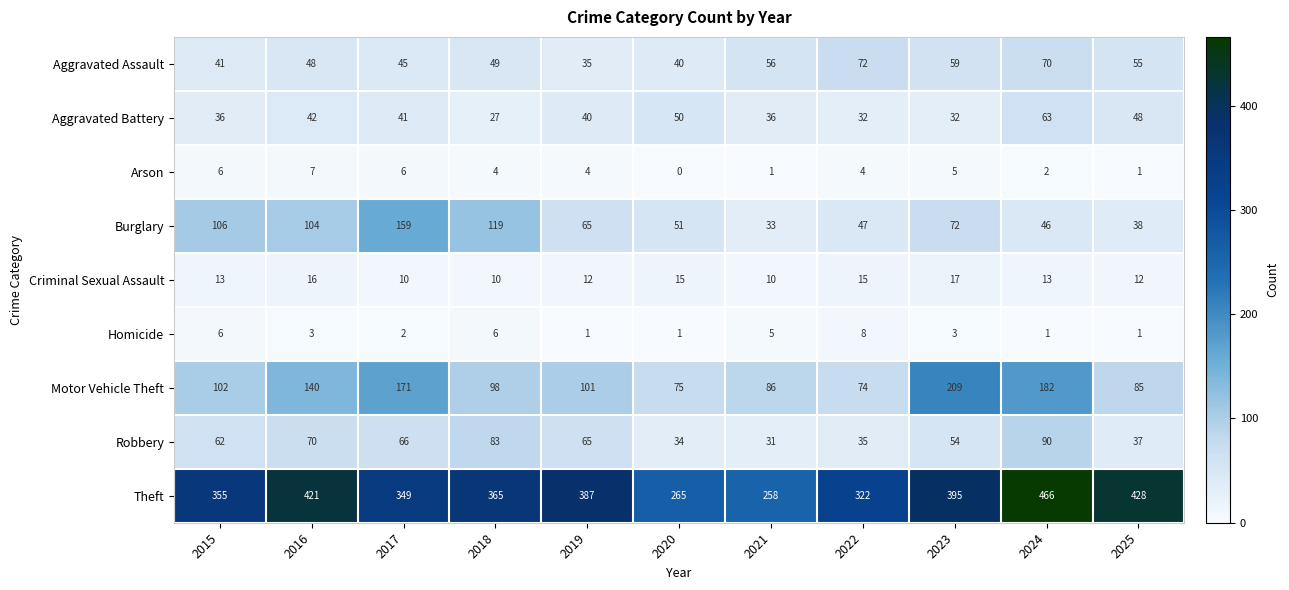

What is the average value of the Aggravated Assault series?

52